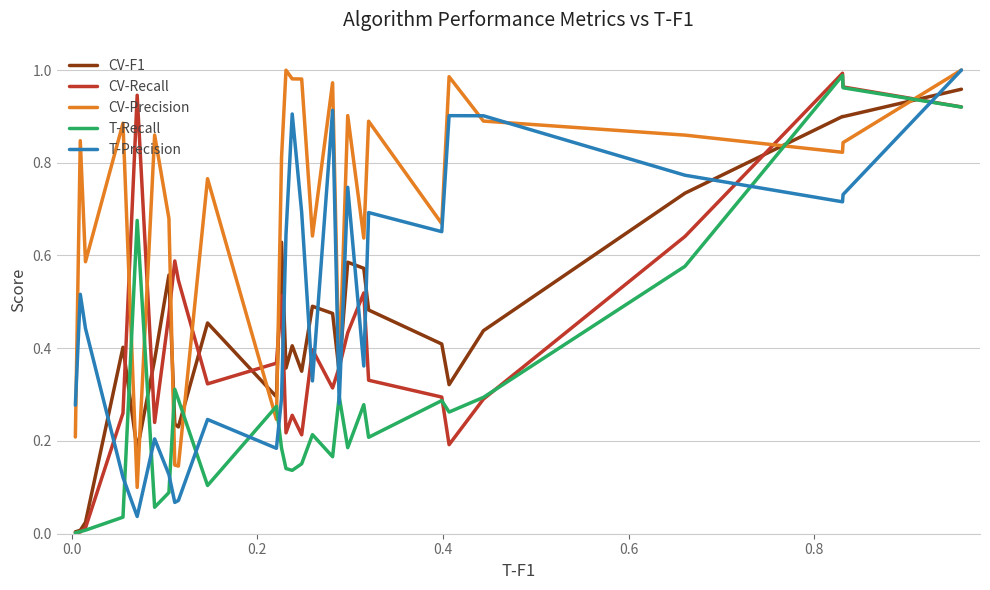

After their last crossing, which series has the higher values: T-Precision or T-Recall?

T-Precision